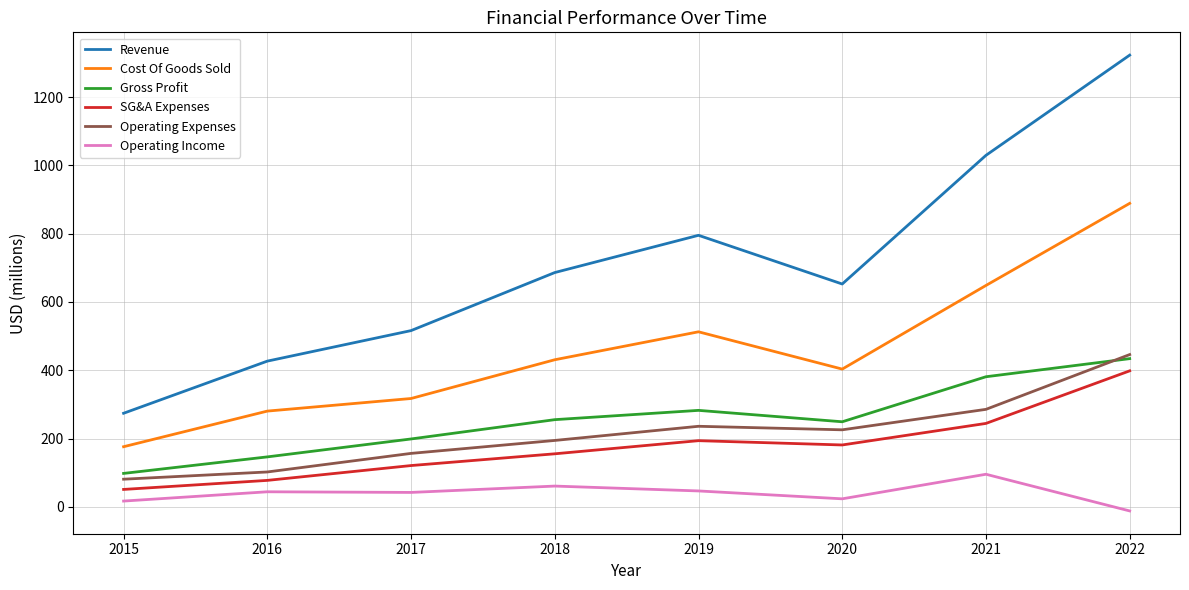

What is the difference between the second highest and second lowest values in the Operating Expenses series?

183.4